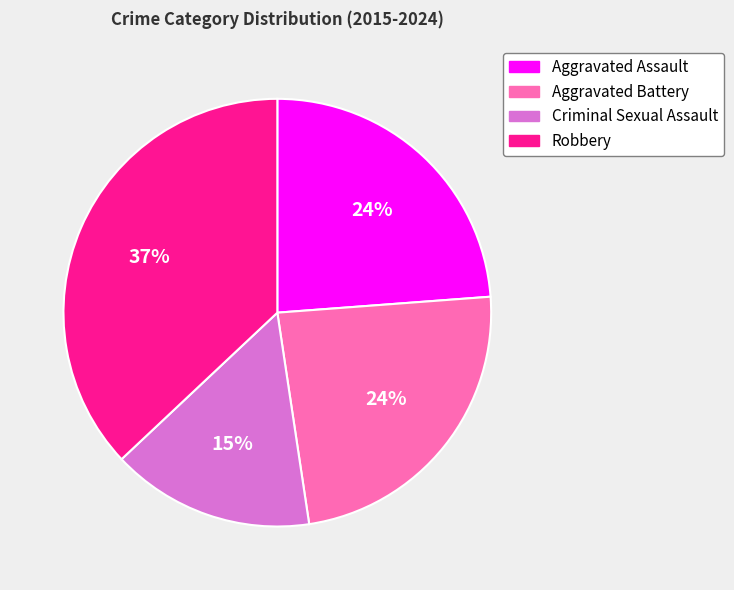

Does any single category account for the majority?

No